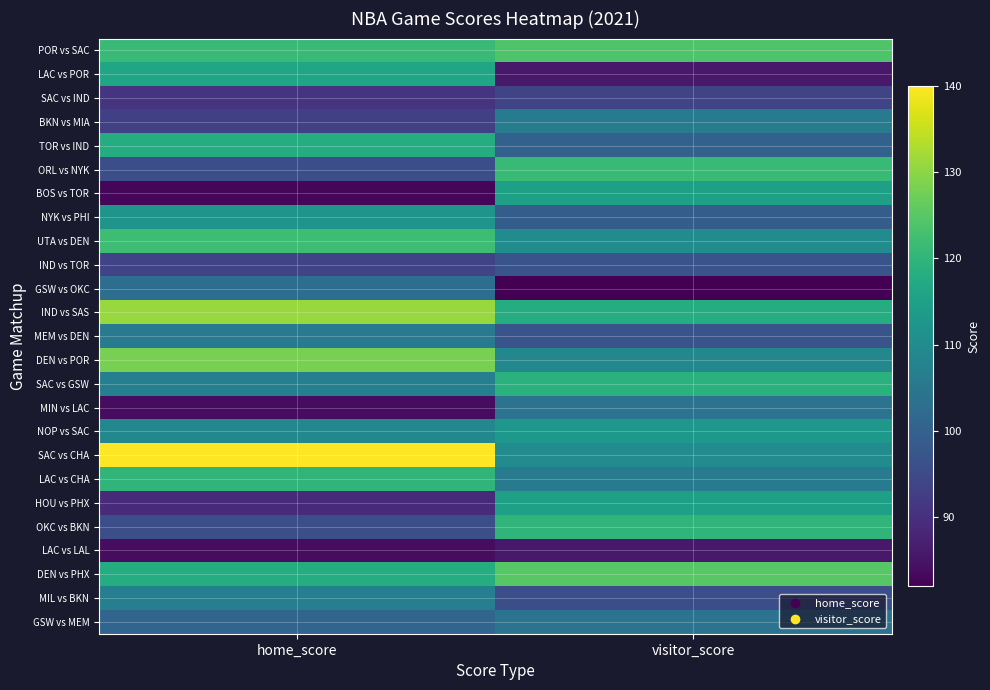

At which category is the sum across all series the highest?

home_score